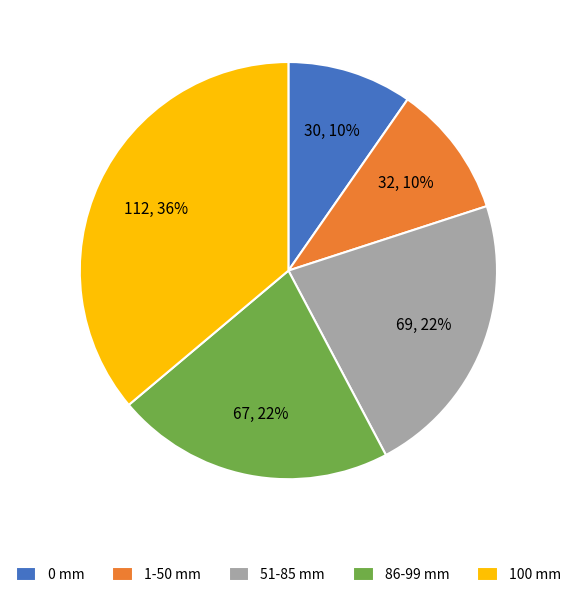

Does 1-50 mm represent more than half of the total?

No